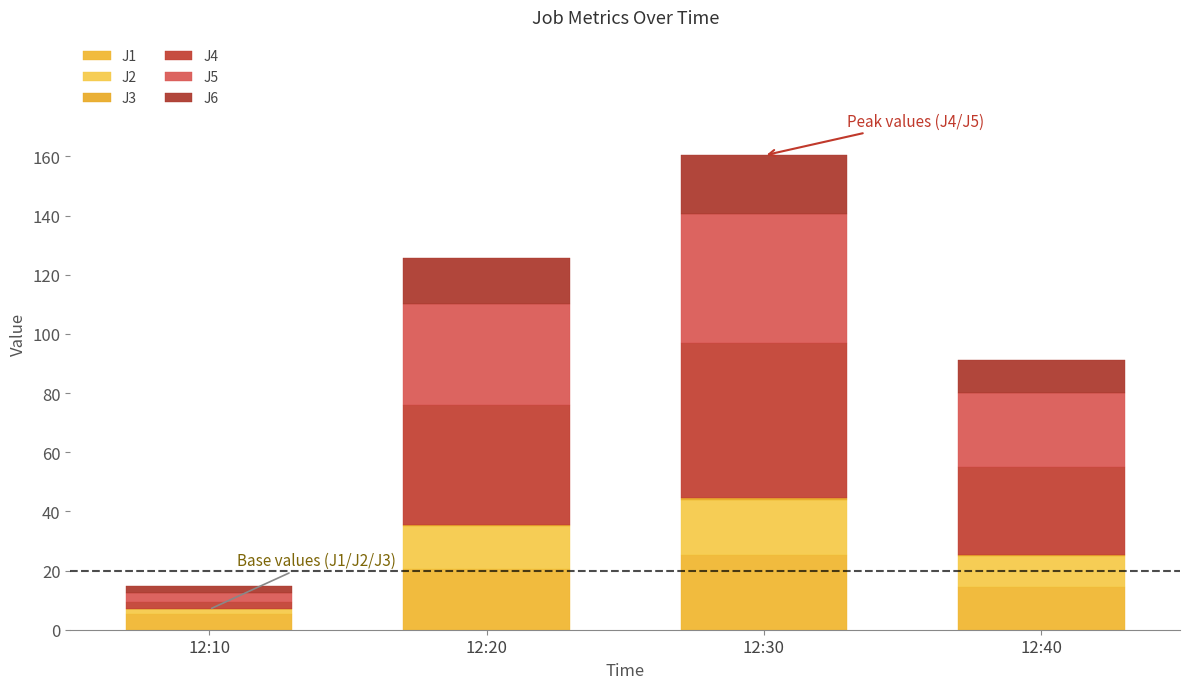

At how many categories does at least one series exceed 50?

1